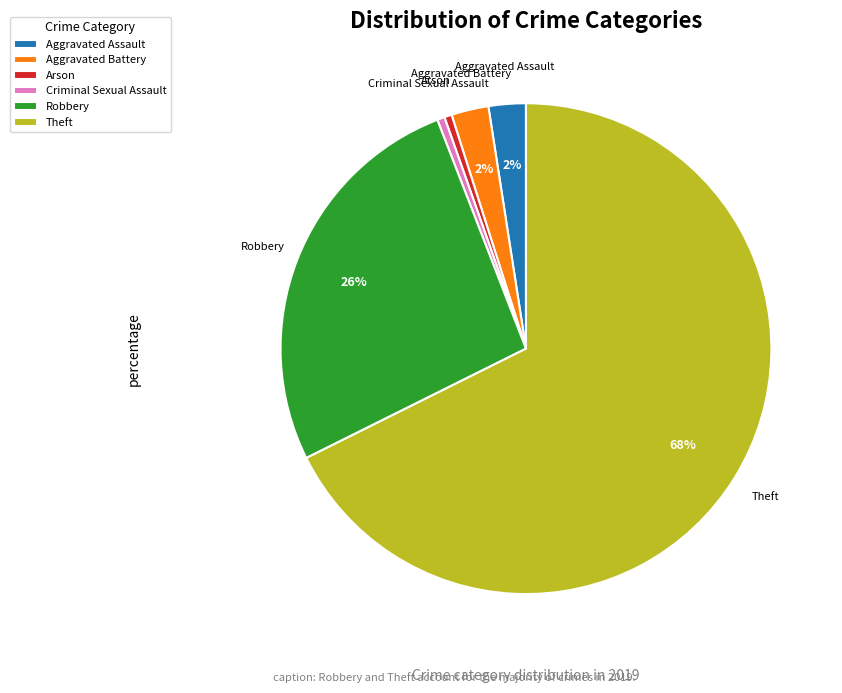

Is it true that Aggravated Assault is 2% of the pie?

True